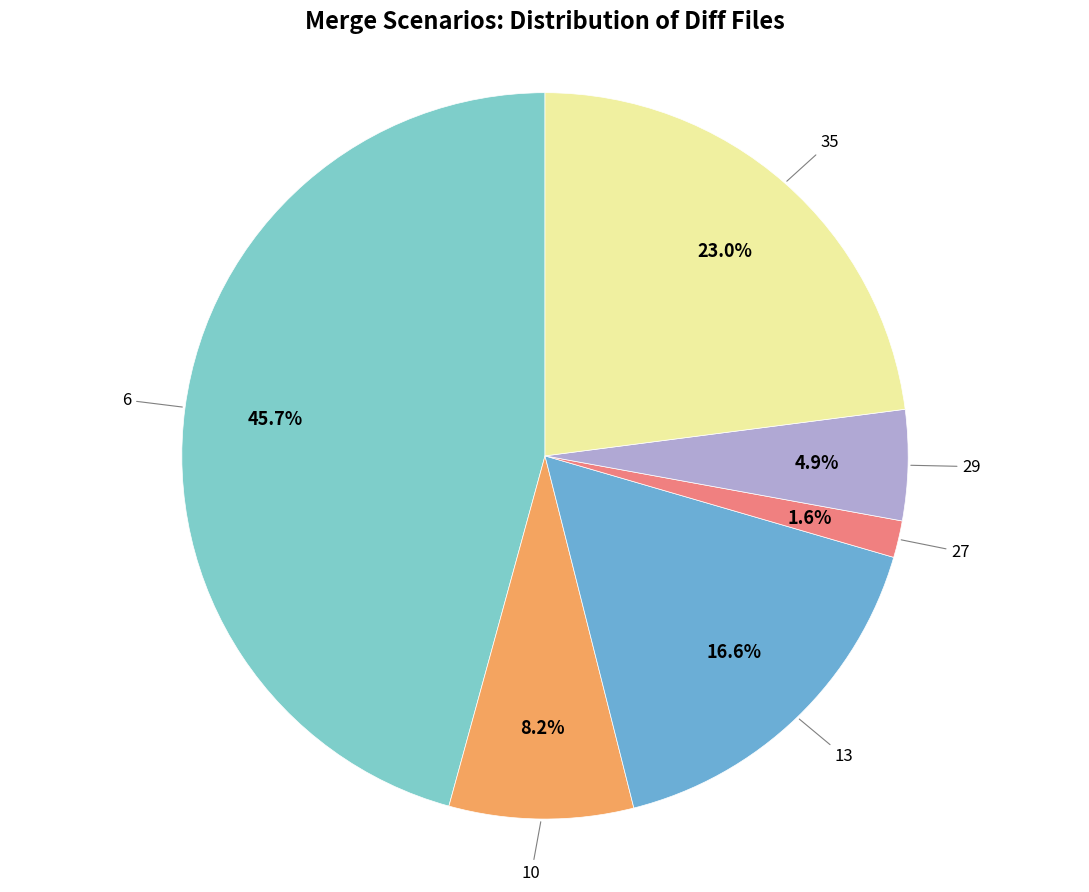

To the nearest percent, what percentage of the pie is 6?

46%